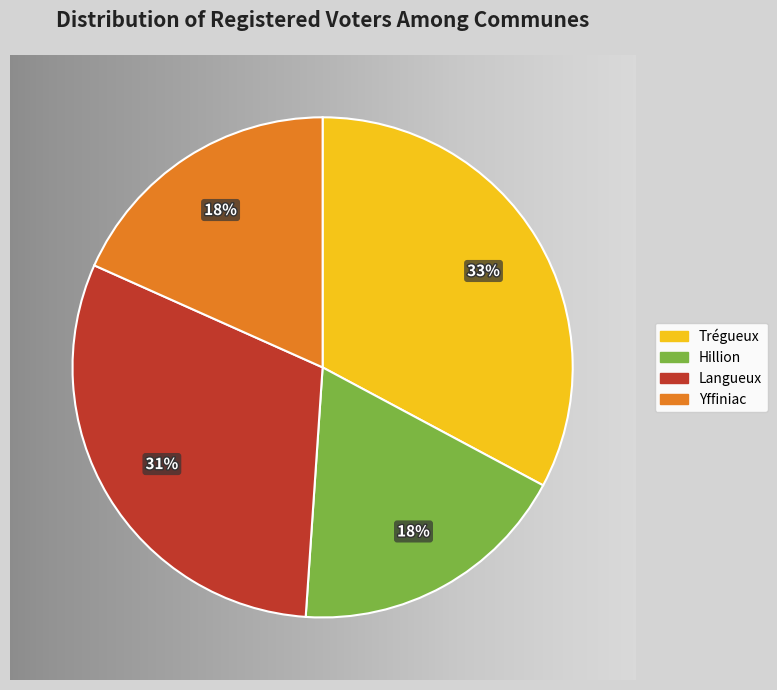

What percentage is the Yffiniac slice, to the nearest percent?

18%